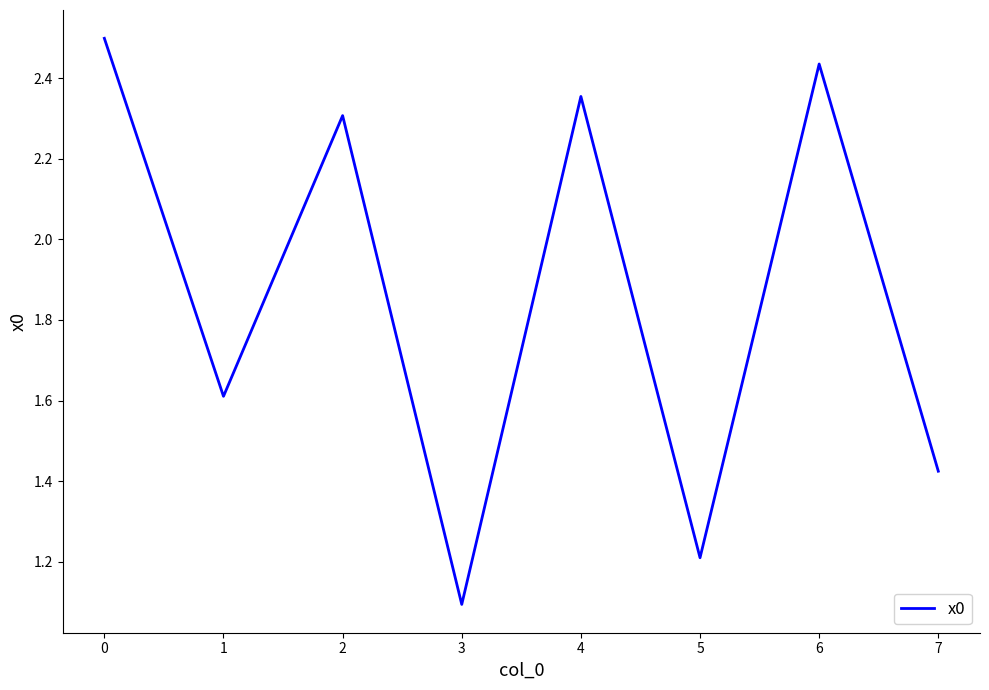

How many interior local peaks (higher than both neighbors) does the data have?

3